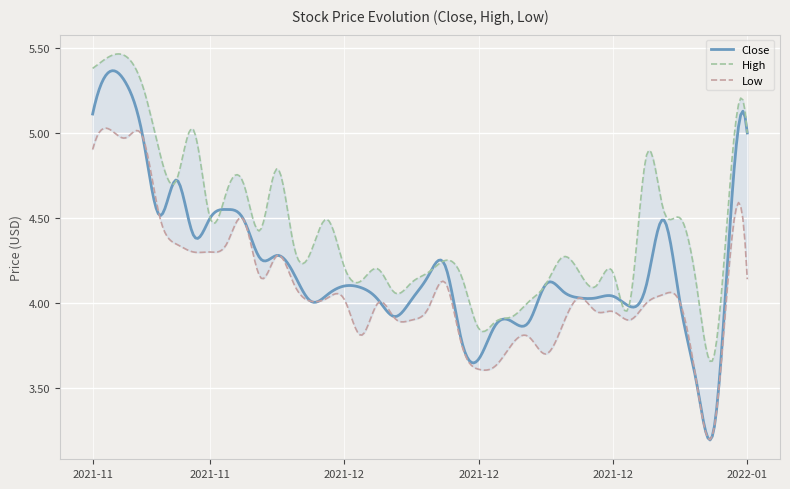

Between 2021-11-23 and 2021-11-17, which is larger?

2021-11-17